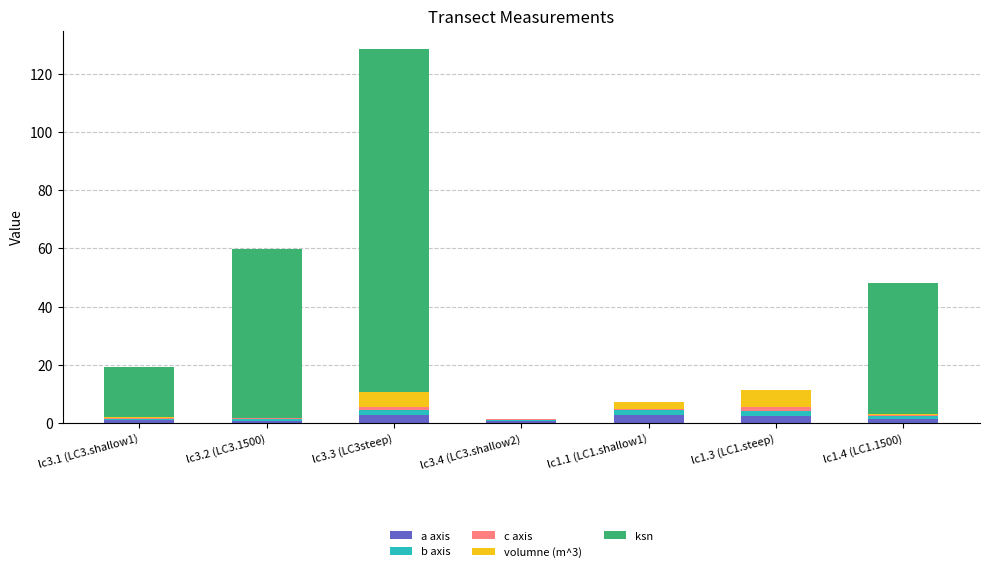

What is the maximum value for a axis?

2.8